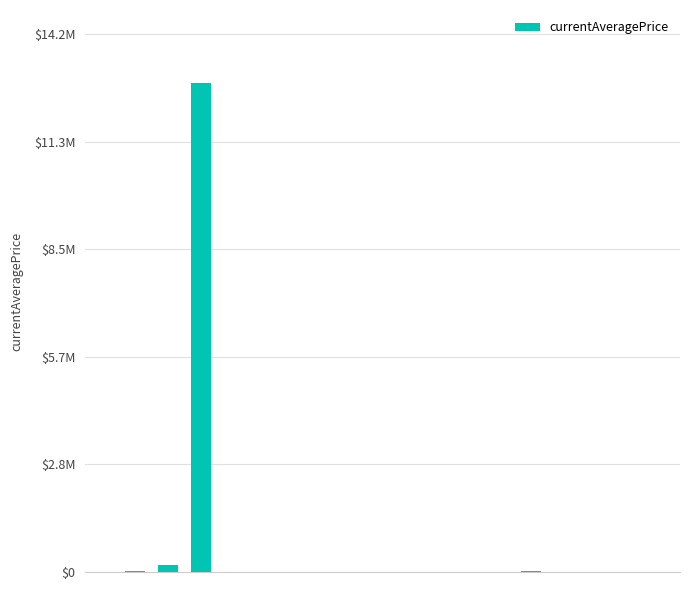

Reading left to right, transcribe all the data shown in this chart.

0=3307.0	1=15526.8	2=182403.8	3=12888889.0	4=3000.0	5=4833.7	6=0.0	7=600.0	8=2000.0	9=1850.0	10=0.0	11=325.0	12=1011.0	13=14333.3	14=0.0	15=8004.0	16=0.0	17=0.0